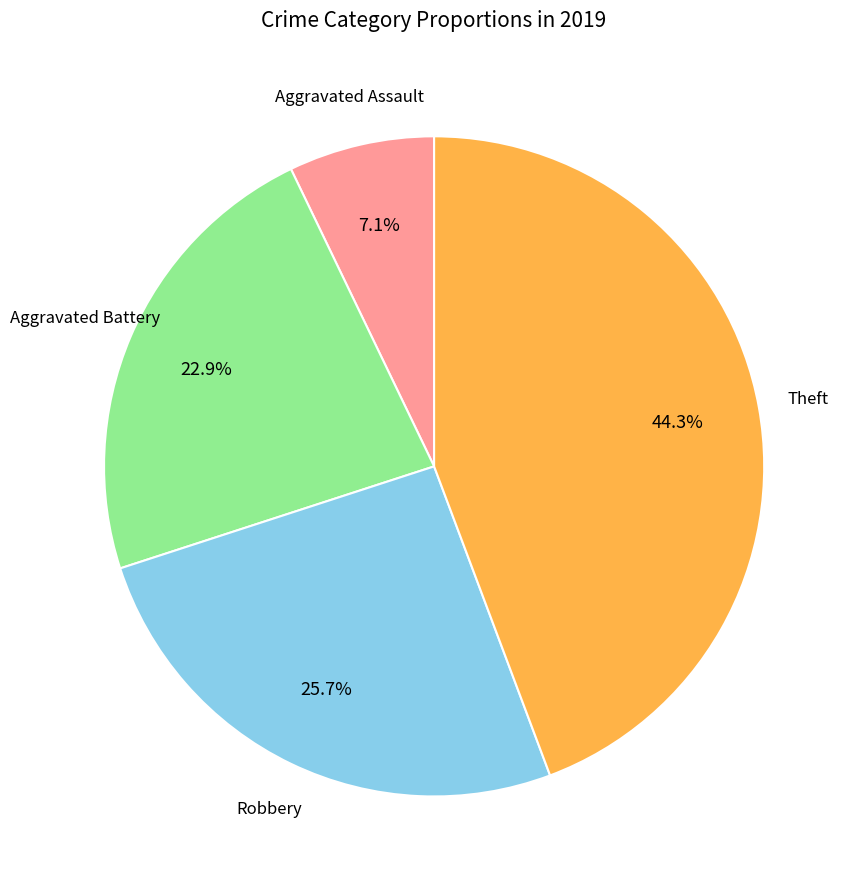

What percentage do Aggravated Battery and Aggravated Assault together represent?

30.0%